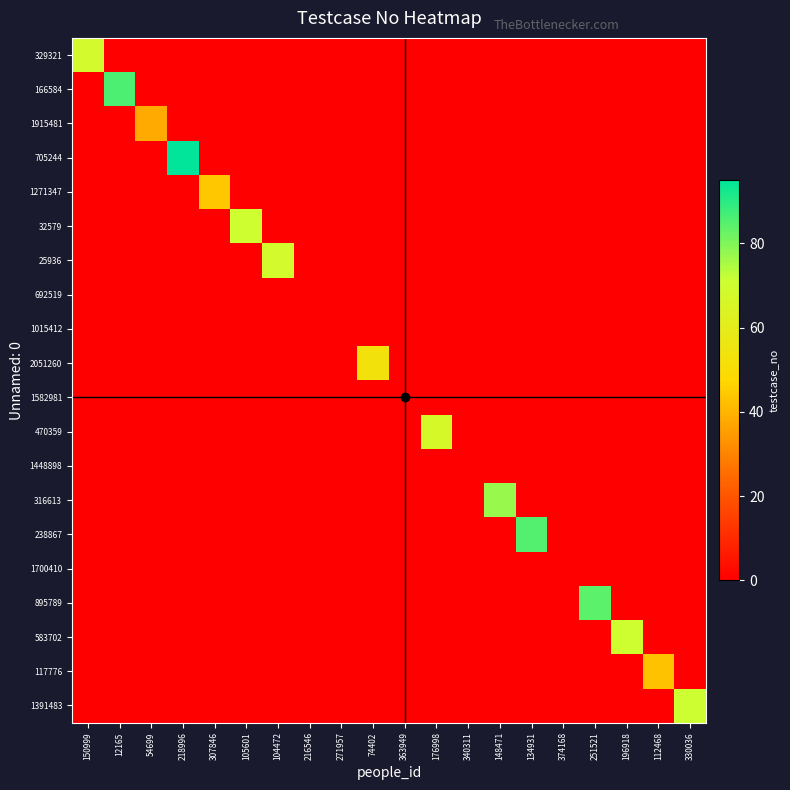

Reading left to right, transcribe all the data shown in this chart.

329321: 150999=68	12165=0	54699=0	218996=0	307846=0	105601=0	104472=0	216546=0	271957=0	74402=0	363949=0	176998=0	340311=0	148471=0	134931=0	374168=0	251521=0	196918=0	112468=0	330036=0
166584: 150999=0	12165=86	54699=0	218996=0	307846=0	105601=0	104472=0	216546=0	271957=0	74402=0	363949=0	176998=0	340311=0	148471=0	134931=0	374168=0	251521=0	196918=0	112468=0	330036=0
1915481: 150999=0	12165=0	54699=38	218996=0	307846=0	105601=0	104472=0	216546=0	271957=0	74402=0	363949=0	176998=0	340311=0	148471=0	134931=0	374168=0	251521=0	196918=0	112468=0	330036=0
705244: 150999=0	12165=0	54699=0	218996=95	307846=0	105601=0	104472=0	216546=0	271957=0	74402=0	363949=0	176998=0	340311=0	148471=0	134931=0	374168=0	251521=0	196918=0	112468=0	330036=0
1271347: 150999=0	12165=0	54699=0	218996=0	307846=44	105601=0	104472=0	216546=0	271957=0	74402=0	363949=0	176998=0	340311=0	148471=0	134931=0	374168=0	251521=0	196918=0	112468=0	330036=0
32579: 150999=0	12165=0	54699=0	218996=0	307846=0	105601=70	104472=0	216546=0	271957=0	74402=0	363949=0	176998=0	340311=0	148471=0	134931=0	374168=0	251521=0	196918=0	112468=0	330036=0
25936: 150999=0	12165=0	54699=0	218996=0	307846=0	105601=0	104472=68	216546=0	271957=0	74402=0	363949=0	176998=0	340311=0	148471=0	134931=0	374168=0	251521=0	196918=0	112468=0	330036=0
692519: 150999=0	12165=0	54699=0	218996=0	307846=0	105601=0	104472=0	216546=0	271957=0	74402=0	363949=0	176998=0	340311=0	148471=0	134931=0	374168=0	251521=0	196918=0	112468=0	330036=0
1015412: 150999=0	12165=0	54699=0	218996=0	307846=0	105601=0	104472=0	216546=0	271957=0	74402=0	363949=0	176998=0	340311=0	148471=0	134931=0	374168=0	251521=0	196918=0	112468=0	330036=0
2051260: 150999=0	12165=0	54699=0	218996=0	307846=0	105601=0	104472=0	216546=0	271957=0	74402=53	363949=0	176998=0	340311=0	148471=0	134931=0	374168=0	251521=0	196918=0	112468=0	330036=0
1582981: 150999=0	12165=0	54699=0	218996=0	307846=0	105601=0	104472=0	216546=0	271957=0	74402=0	363949=0	176998=0	340311=0	148471=0	134931=0	374168=0	251521=0	196918=0	112468=0	330036=0
470359: 150999=0	12165=0	54699=0	218996=0	307846=0	105601=0	104472=0	216546=0	271957=0	74402=0	363949=0	176998=67	340311=0	148471=0	134931=0	374168=0	251521=0	196918=0	112468=0	330036=0
1448898: 150999=0	12165=0	54699=0	218996=0	307846=0	105601=0	104472=0	216546=0	271957=0	74402=0	363949=0	176998=0	340311=0	148471=0	134931=0	374168=0	251521=0	196918=0	112468=0	330036=0
316613: 150999=0	12165=0	54699=0	218996=0	307846=0	105601=0	104472=0	216546=0	271957=0	74402=0	363949=0	176998=0	340311=0	148471=77	134931=0	374168=0	251521=0	196918=0	112468=0	330036=0
238867: 150999=0	12165=0	54699=0	218996=0	307846=0	105601=0	104472=0	216546=0	271957=0	74402=0	363949=0	176998=0	340311=0	148471=0	134931=85	374168=0	251521=0	196918=0	112468=0	330036=0
1700410: 150999=0	12165=0	54699=0	218996=0	307846=0	105601=0	104472=0	216546=0	271957=0	74402=0	363949=0	176998=0	340311=0	148471=0	134931=0	374168=0	251521=0	196918=0	112468=0	330036=0
895789: 150999=0	12165=0	54699=0	218996=0	307846=0	105601=0	104472=0	216546=0	271957=0	74402=0	363949=0	176998=0	340311=0	148471=0	134931=0	374168=0	251521=84	196918=0	112468=0	330036=0
583702: 150999=0	12165=0	54699=0	218996=0	307846=0	105601=0	104472=0	216546=0	271957=0	74402=0	363949=0	176998=0	340311=0	148471=0	134931=0	374168=0	251521=0	196918=70	112468=0	330036=0
117776: 150999=0	12165=0	54699=0	218996=0	307846=0	105601=0	104472=0	216546=0	271957=0	74402=0	363949=0	176998=0	340311=0	148471=0	134931=0	374168=0	251521=0	196918=0	112468=43	330036=0
1391483: 150999=0	12165=0	54699=0	218996=0	307846=0	105601=0	104472=0	216546=0	271957=0	74402=0	363949=0	176998=0	340311=0	148471=0	134931=0	374168=0	251521=0	196918=0	112468=0	330036=71